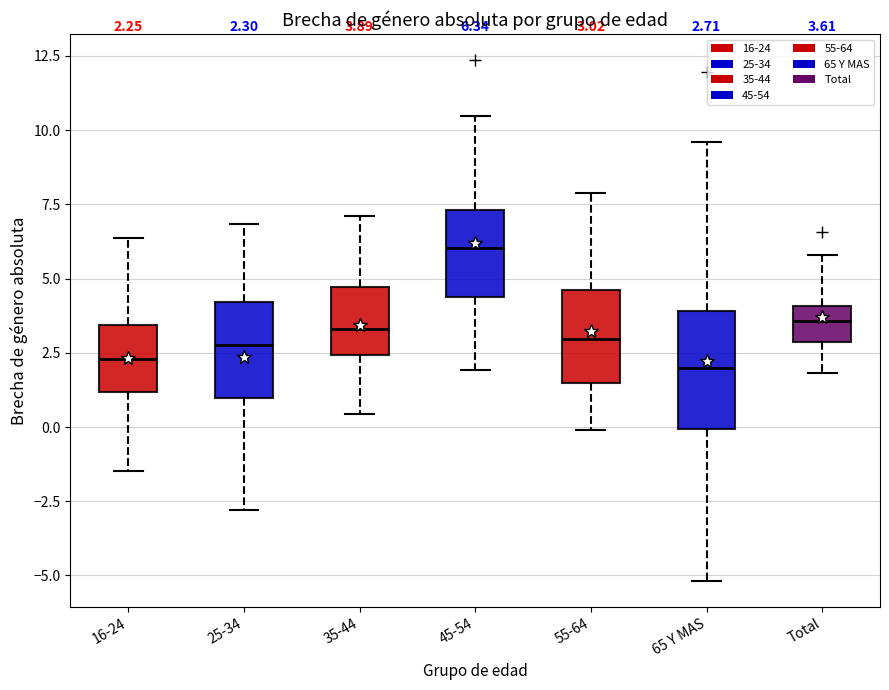

Which box's median line is the highest?

45-54